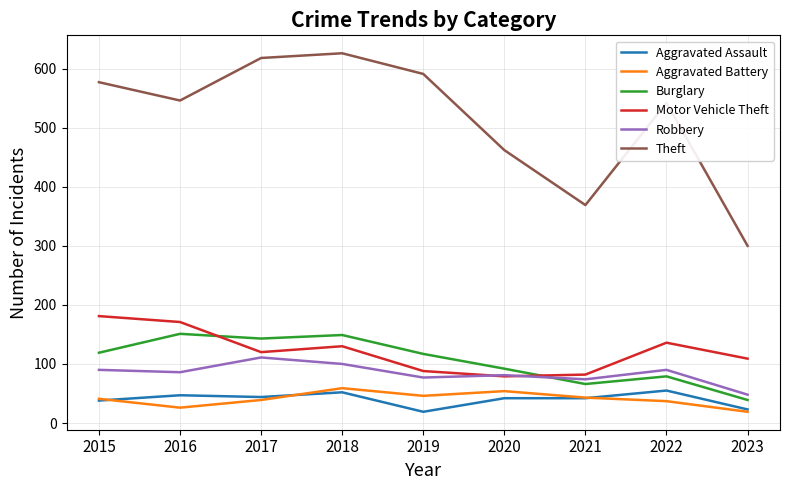

Which series has the widest spread of values?

Theft